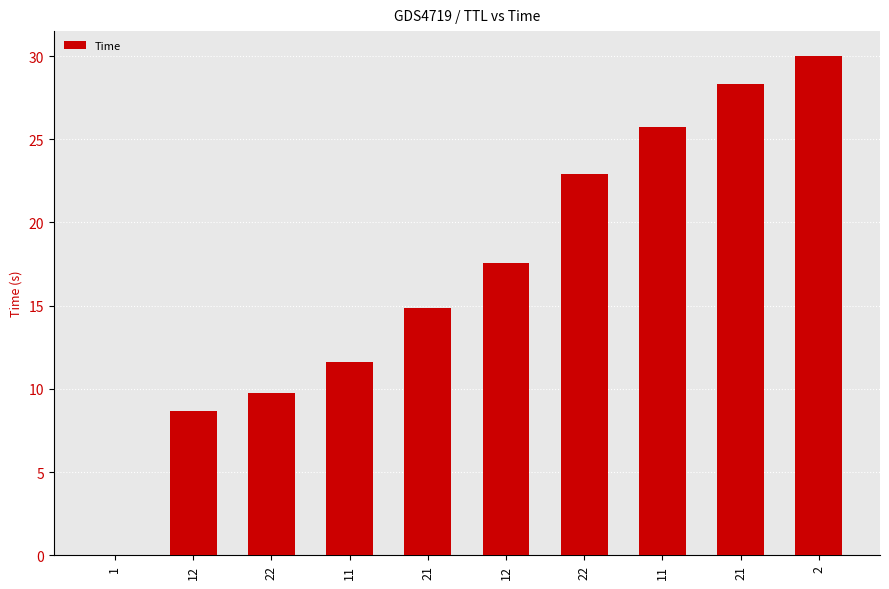

Which label corresponds to the smallest value in the chart?

1